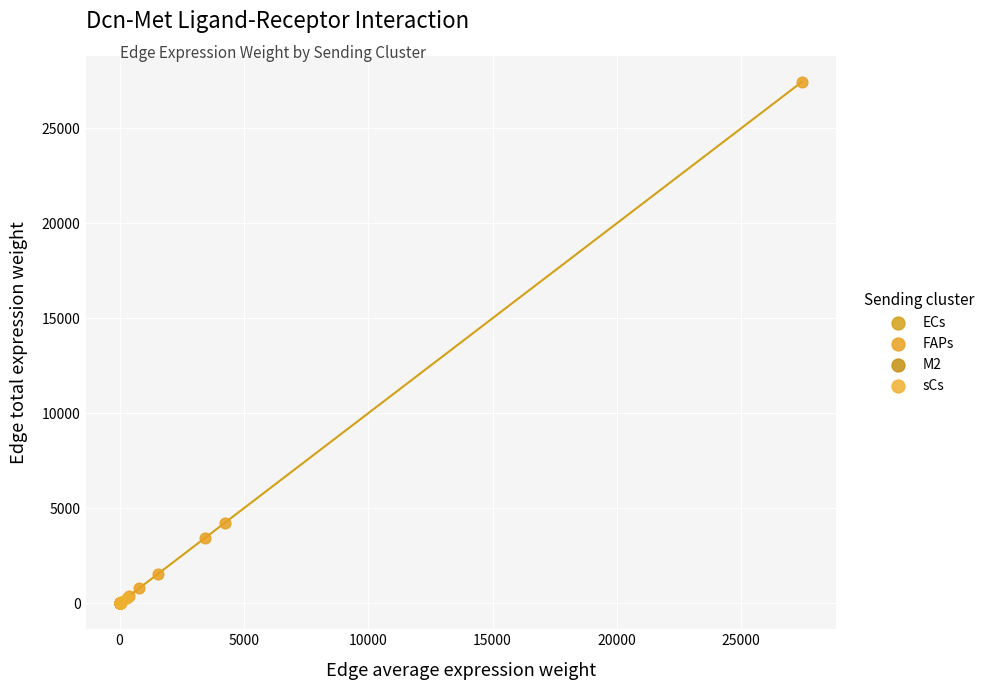

Which series has the widest spread of Y values?

FAPs